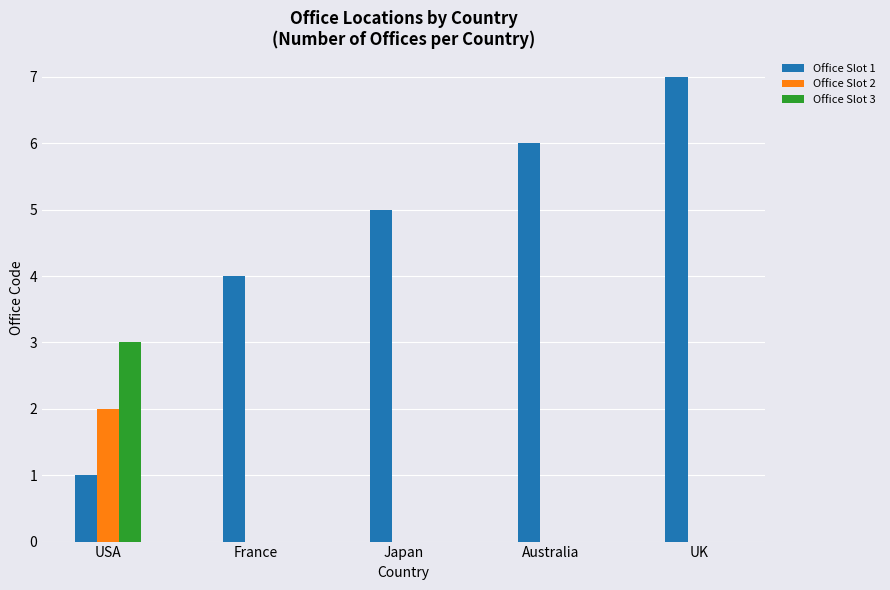

Between France and Australia, which series saw the biggest shift?

Office Slot 1